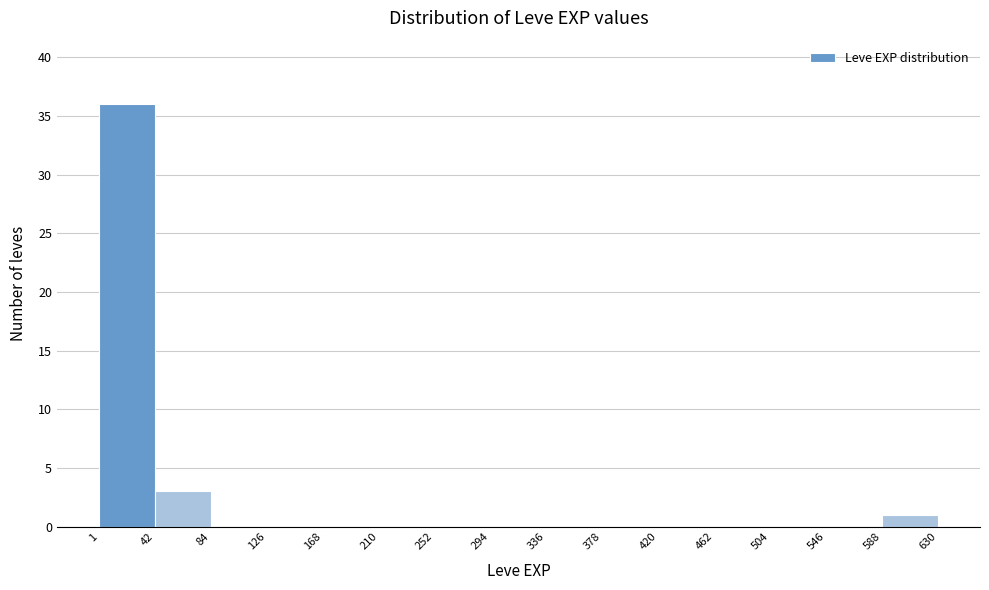

How tall is the bar that spans 1 to 42 on the x-axis? The values are not printed on the chart, so give them approximately, as read against the axis.

36